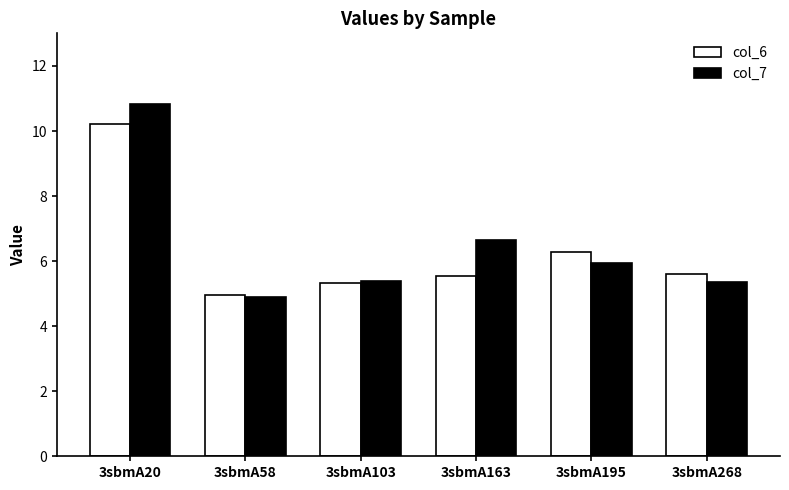

What is the average value of the col_6 series?

6.3